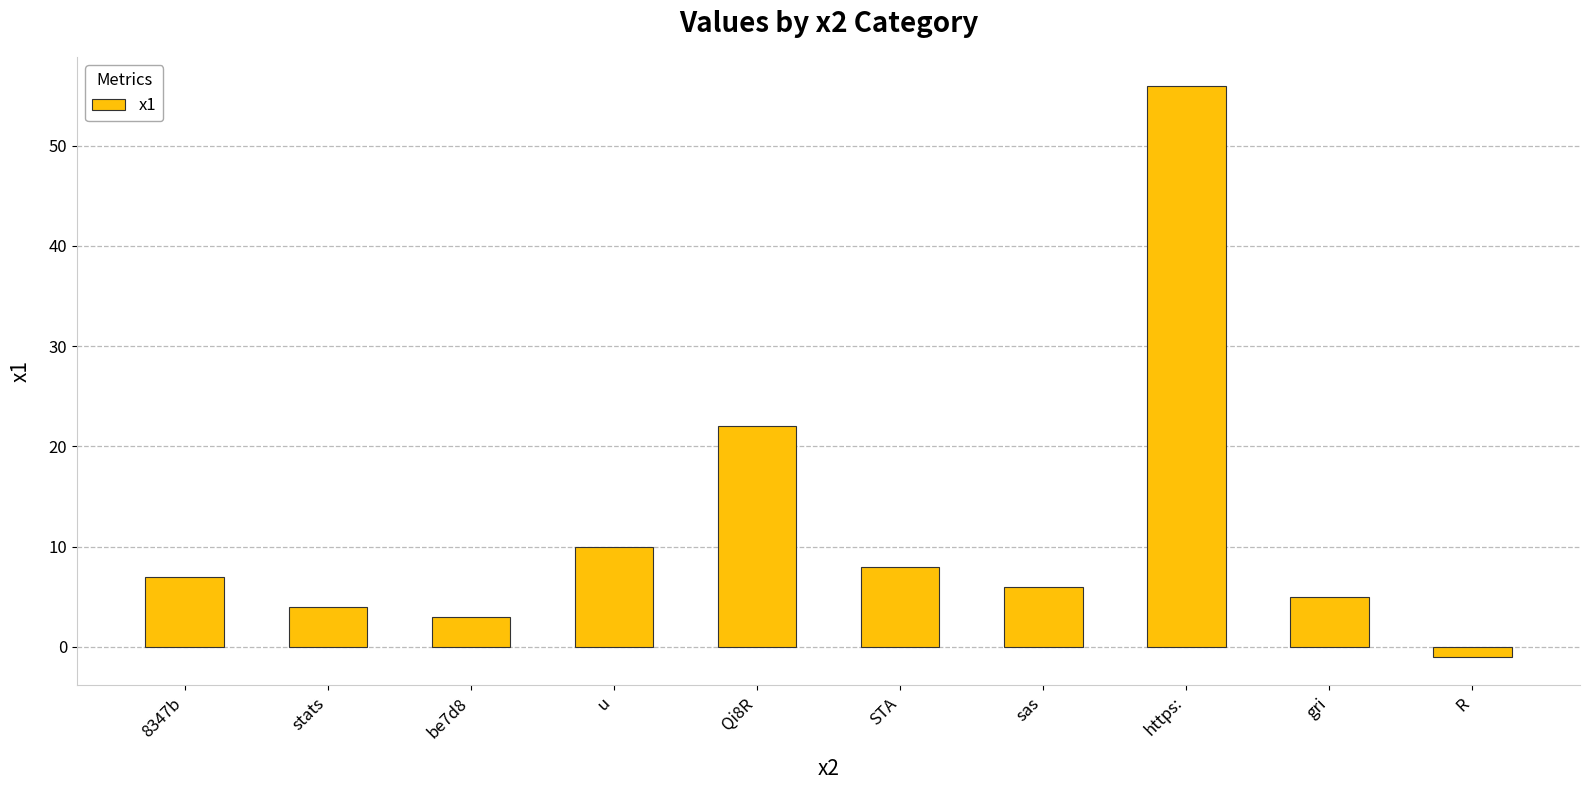

What is the label of the 8th bar from the right?

be7d8